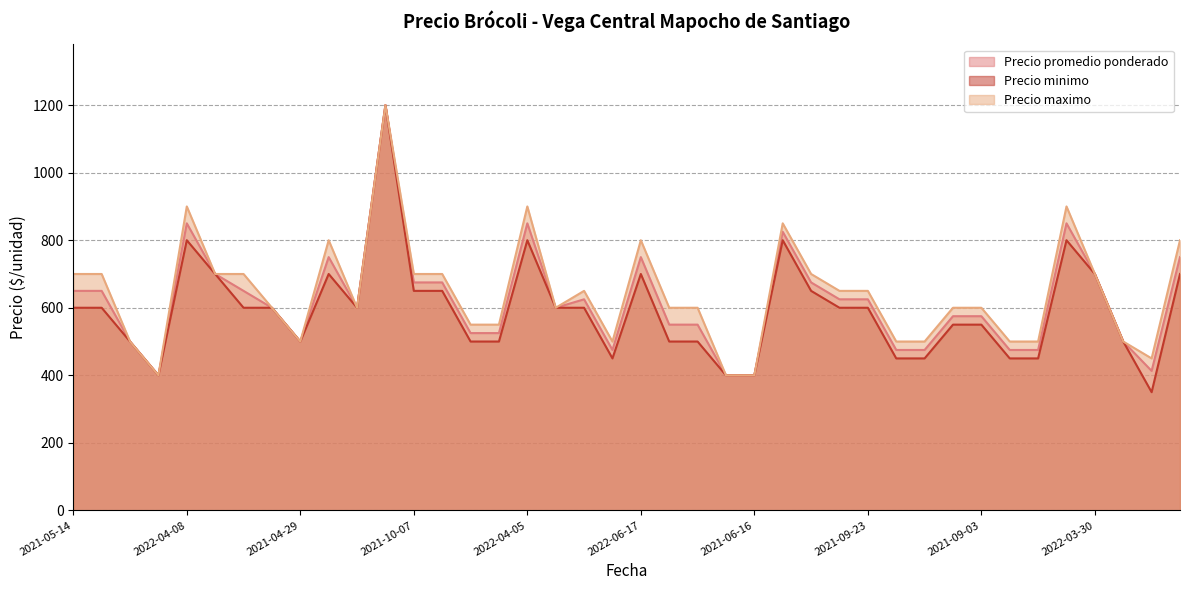

What is the maximum value shown in the chart?

1200